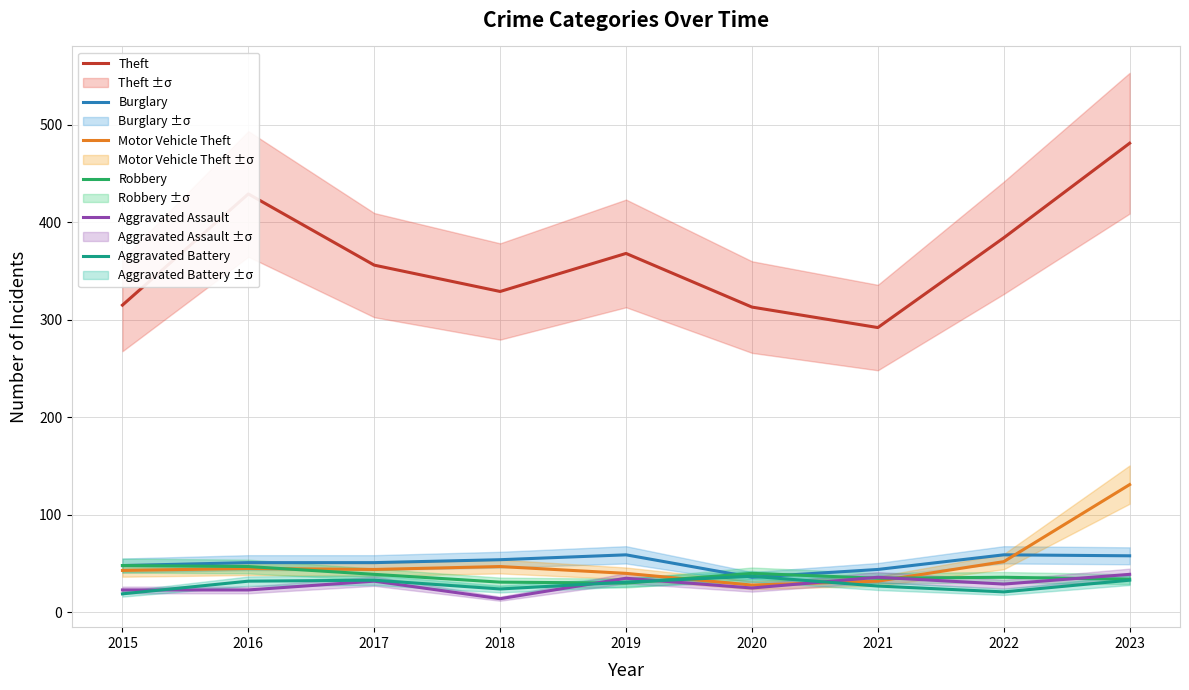

How many categories are shown in the chart?

9